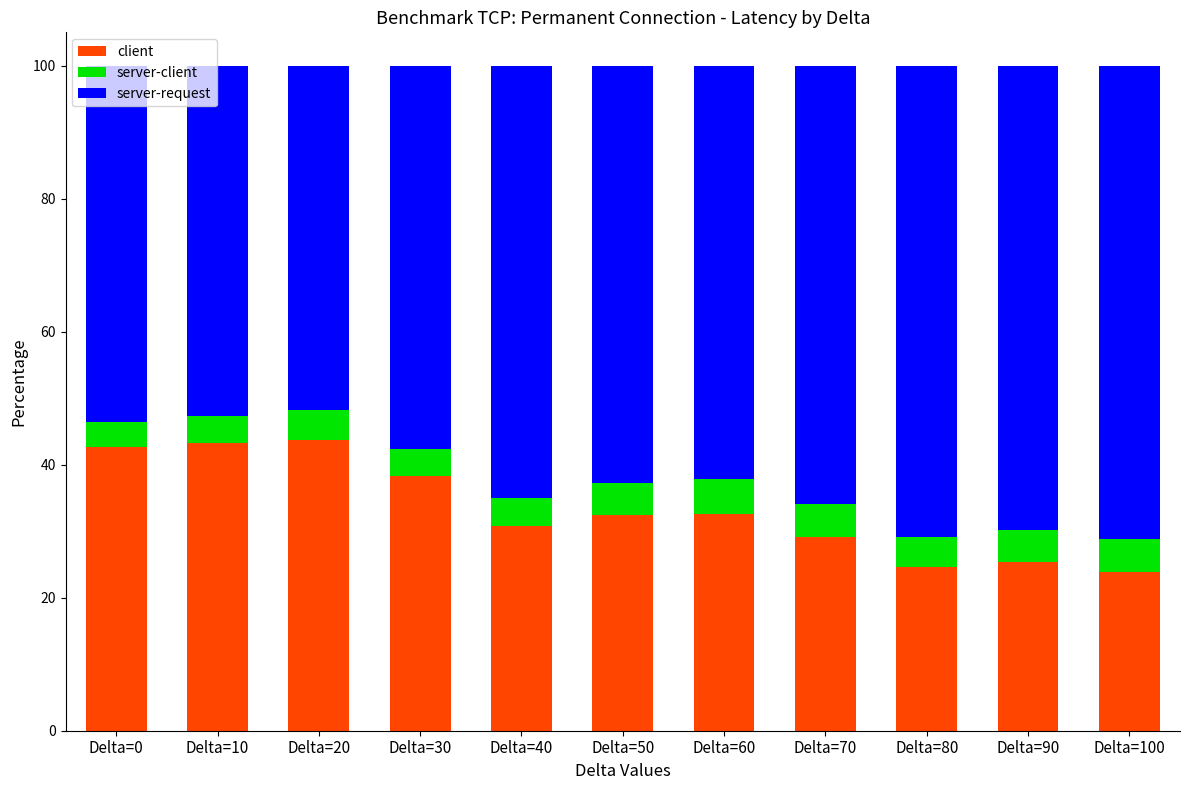

What is the total value across all series at Delta=70?

100.0